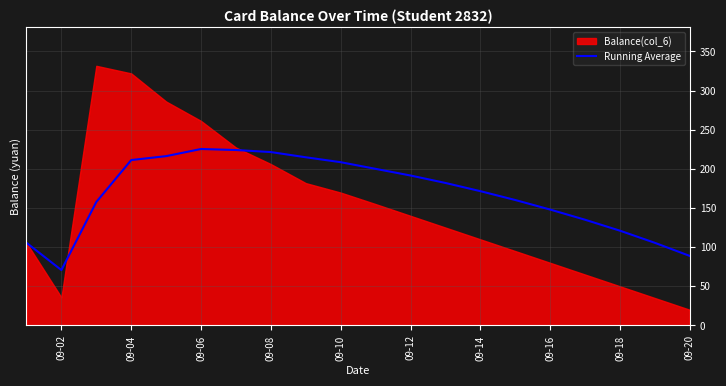

Which category has the lowest value in the Running Average series?

09-02